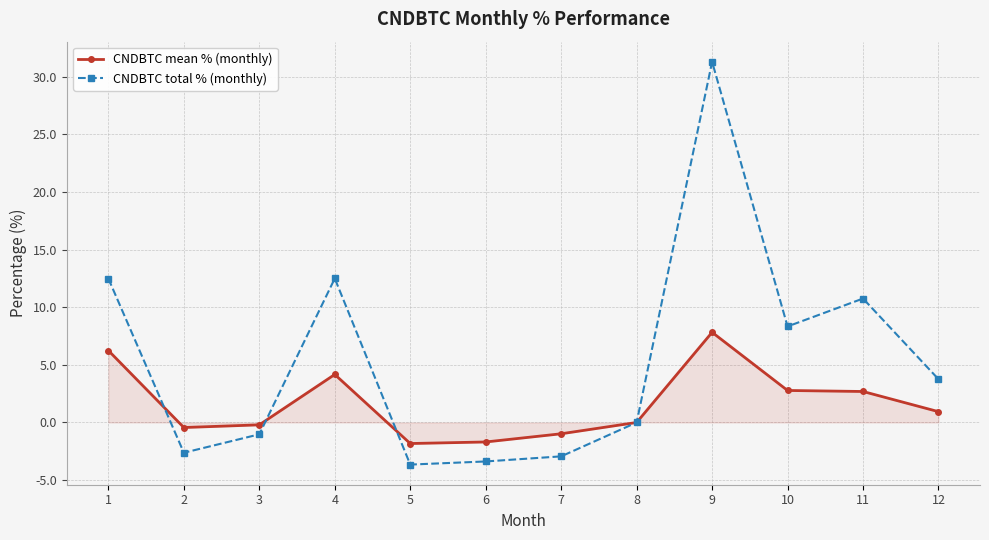

At how many categories does at least one series exceed 3?

6